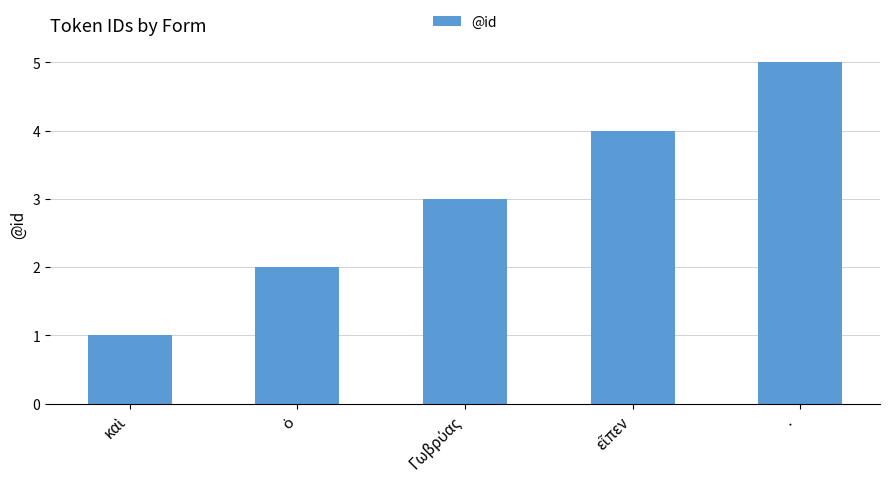

What is the difference between the maximum and second lowest values?

3